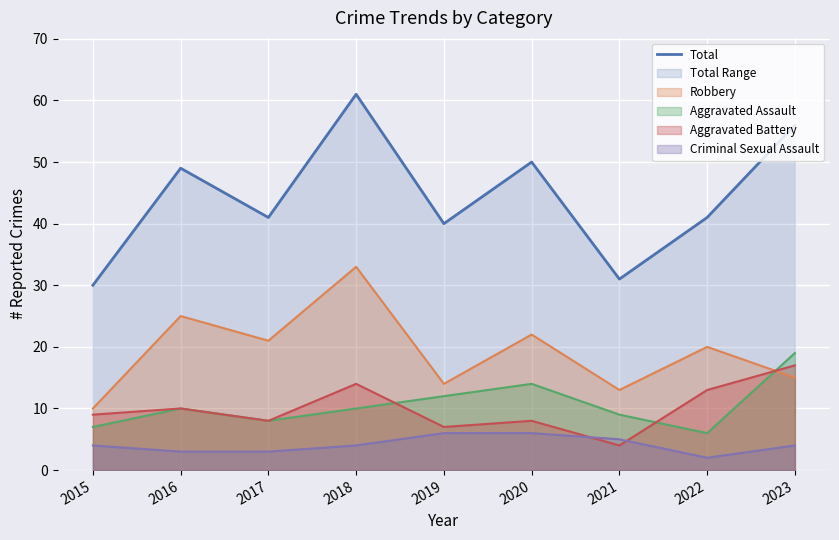

What is the value of the 4th point from the left?

61